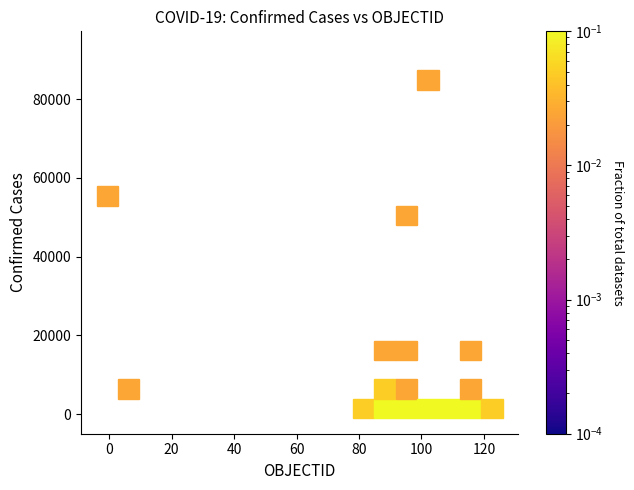

What Y value in the scatter plot is closest to 43597?

48519